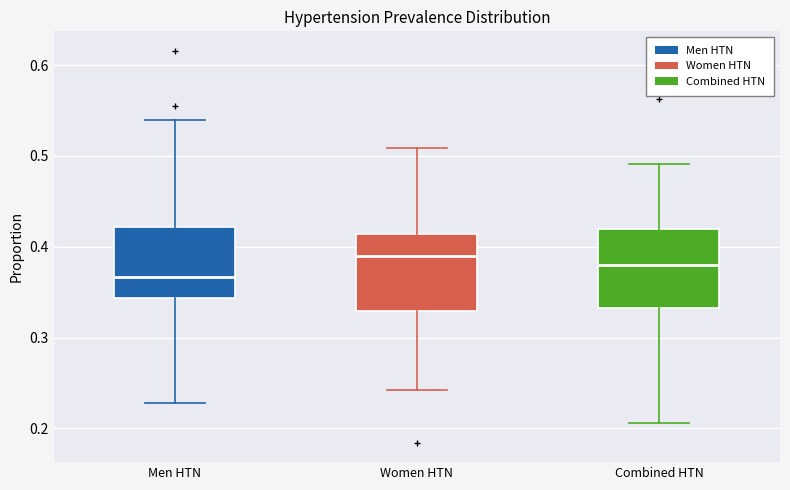

Where does the median line of the box for Combined HTN sit on the y-axis? The values are not printed on the chart, so give them approximately, as read against the axis.

0.38